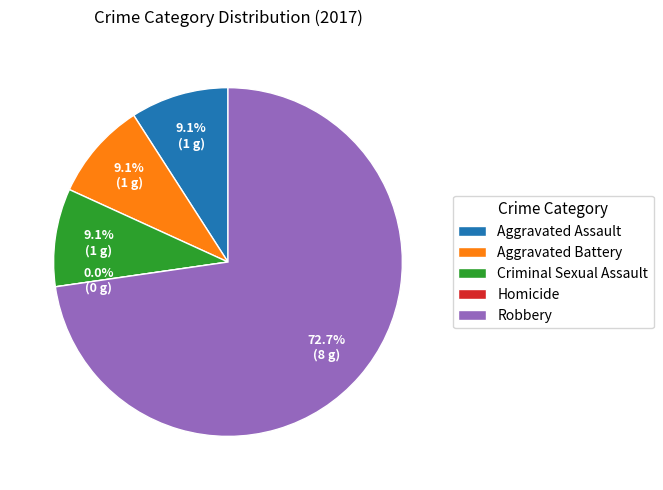

To the nearest percent, what is the difference between the Robbery and Aggravated Battery slice percentages?

64%